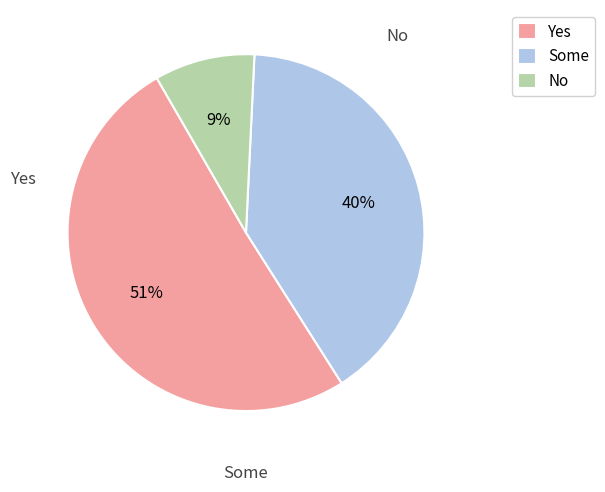

Do Yes and No together represent more than half of the pie?

Yes